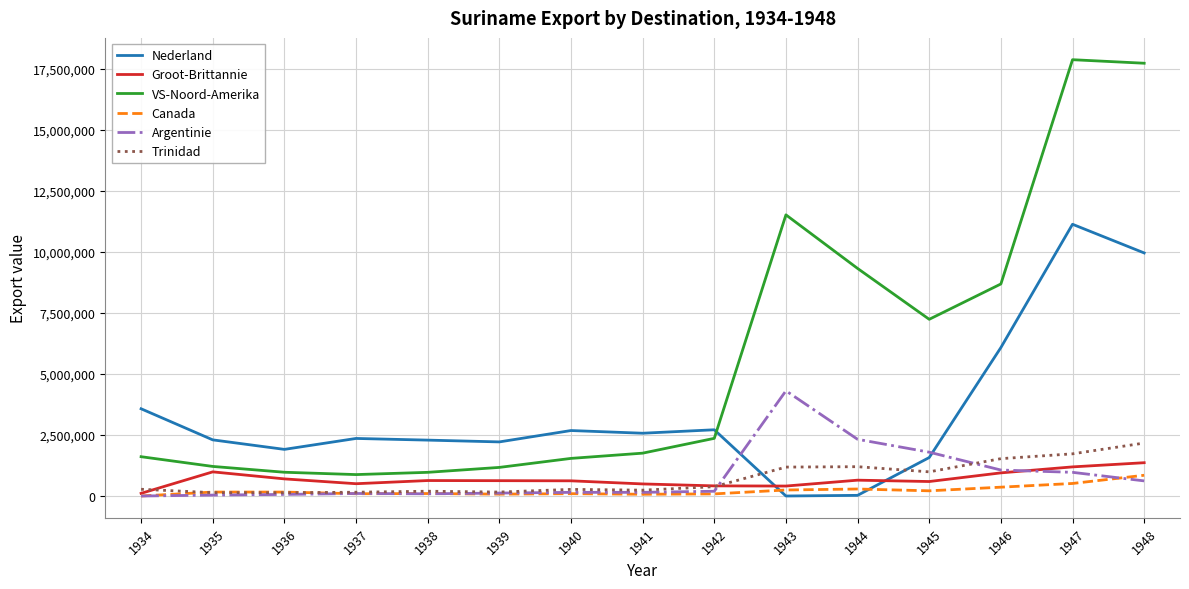

Where does the Nederland series first go above 2359454?

1934